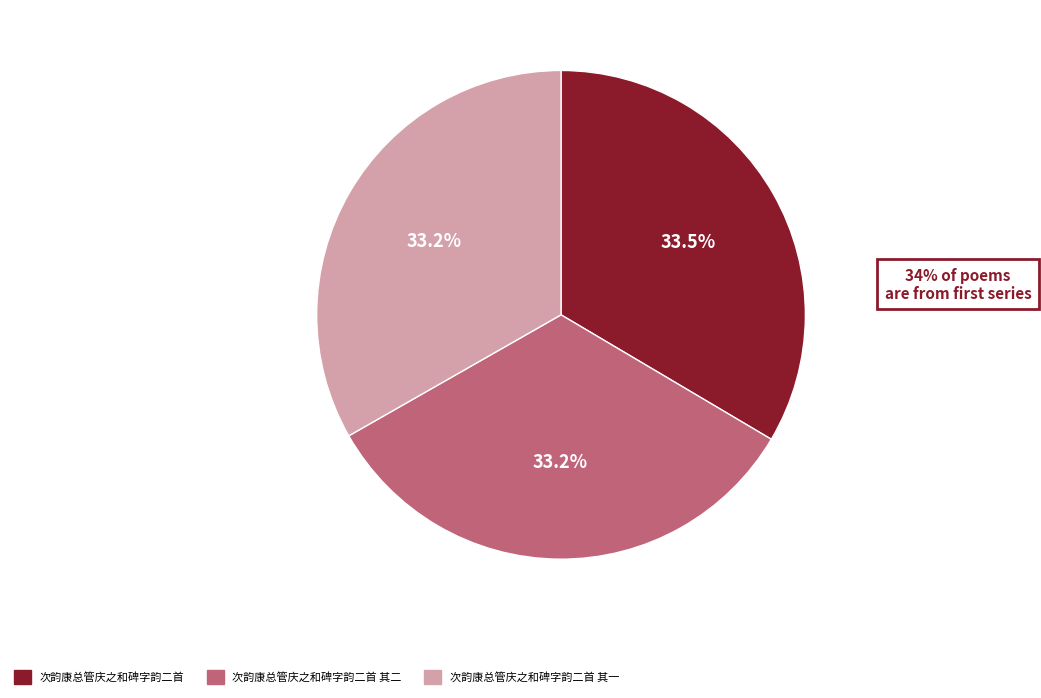

Combined, what portion of the pie is 次韵康总管庆之和碑字韵二首 其一 and 次韵康总管庆之和碑字韵二首?

66.8%